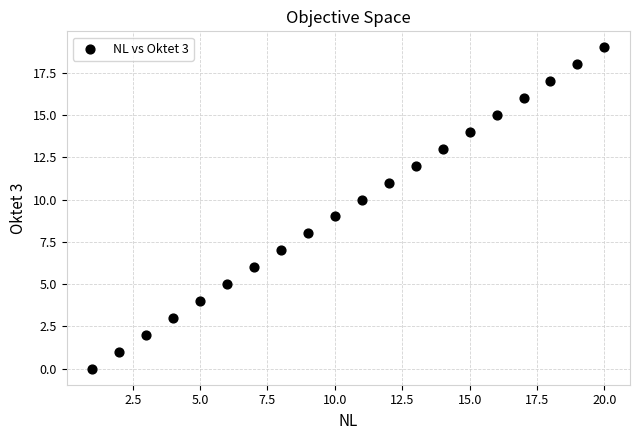

What is the range of Y values (max minus min)?

19